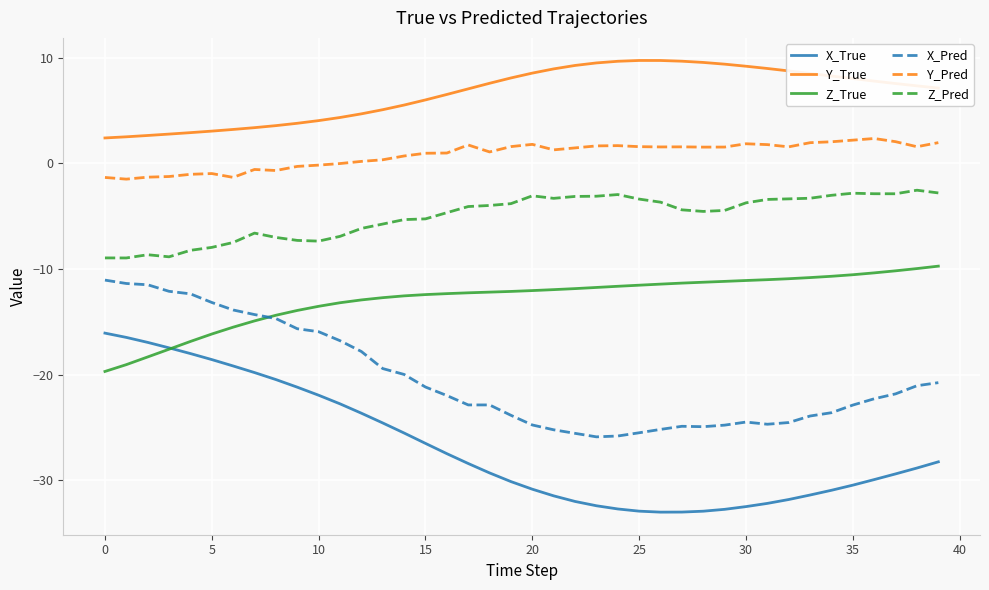

True or false: Y_True and Y_Pred intersect in this chart.

False